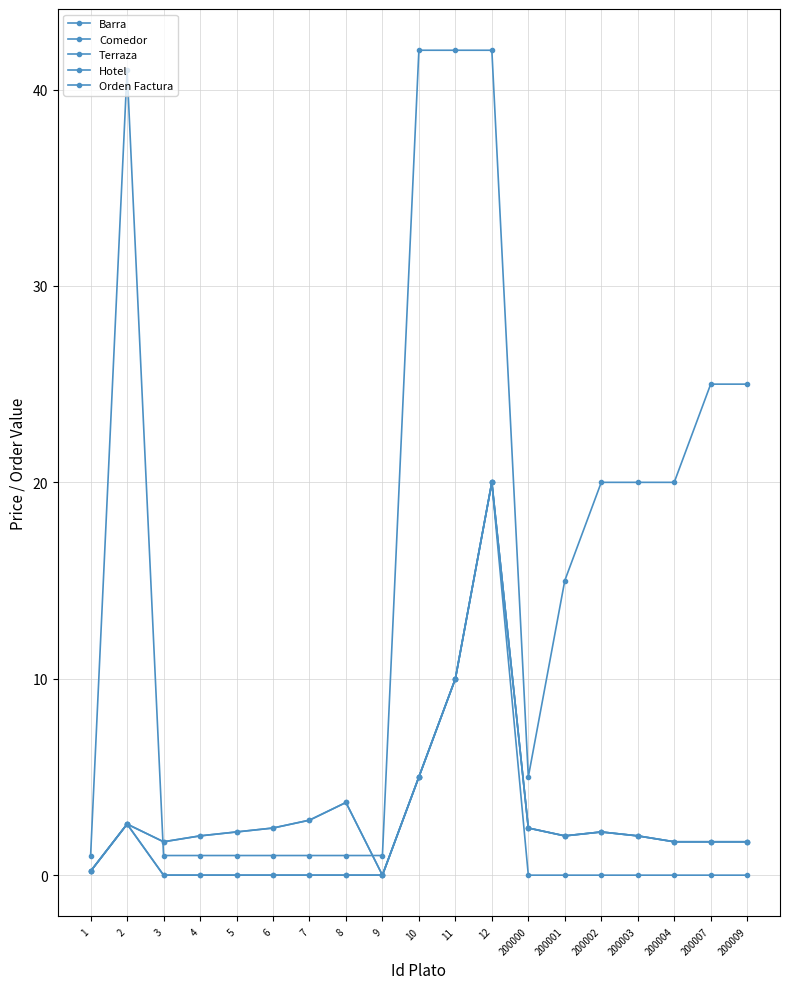

Which label corresponds to the smallest value in the chart?

9